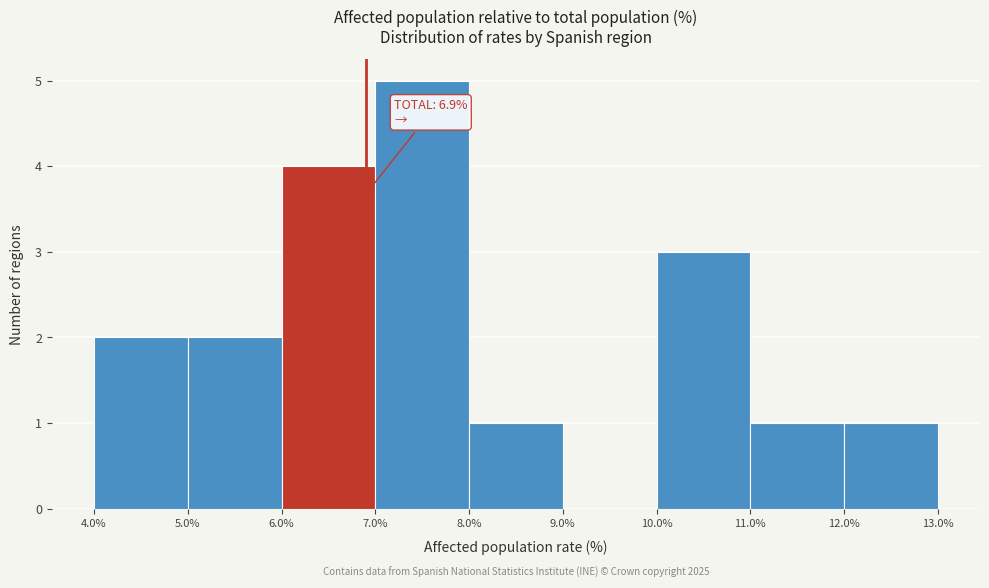

Over which range of the x-axis is the bar tallest?

7.0% to 8.0%